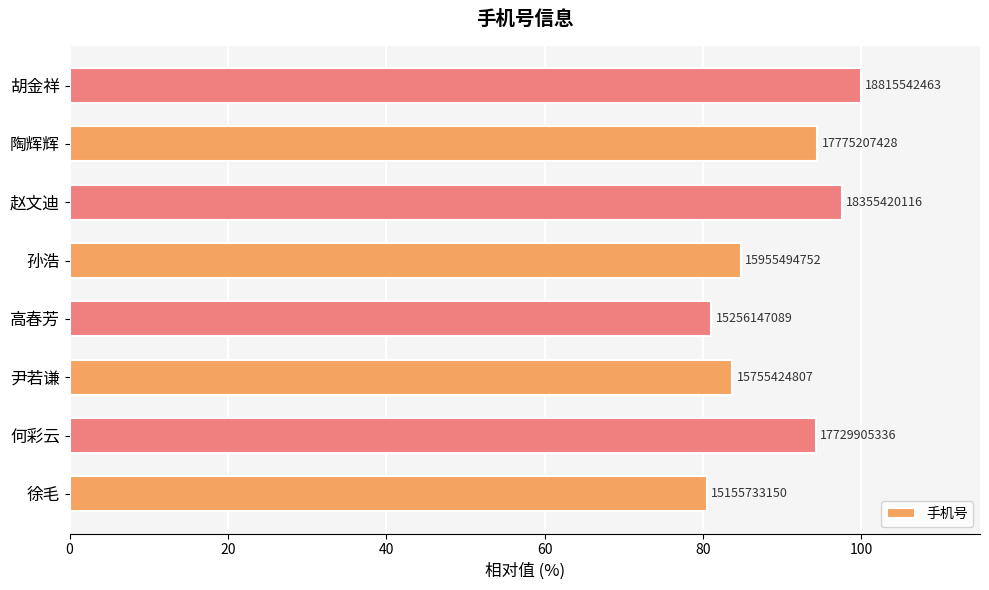

How many categories are shown in the chart?

8